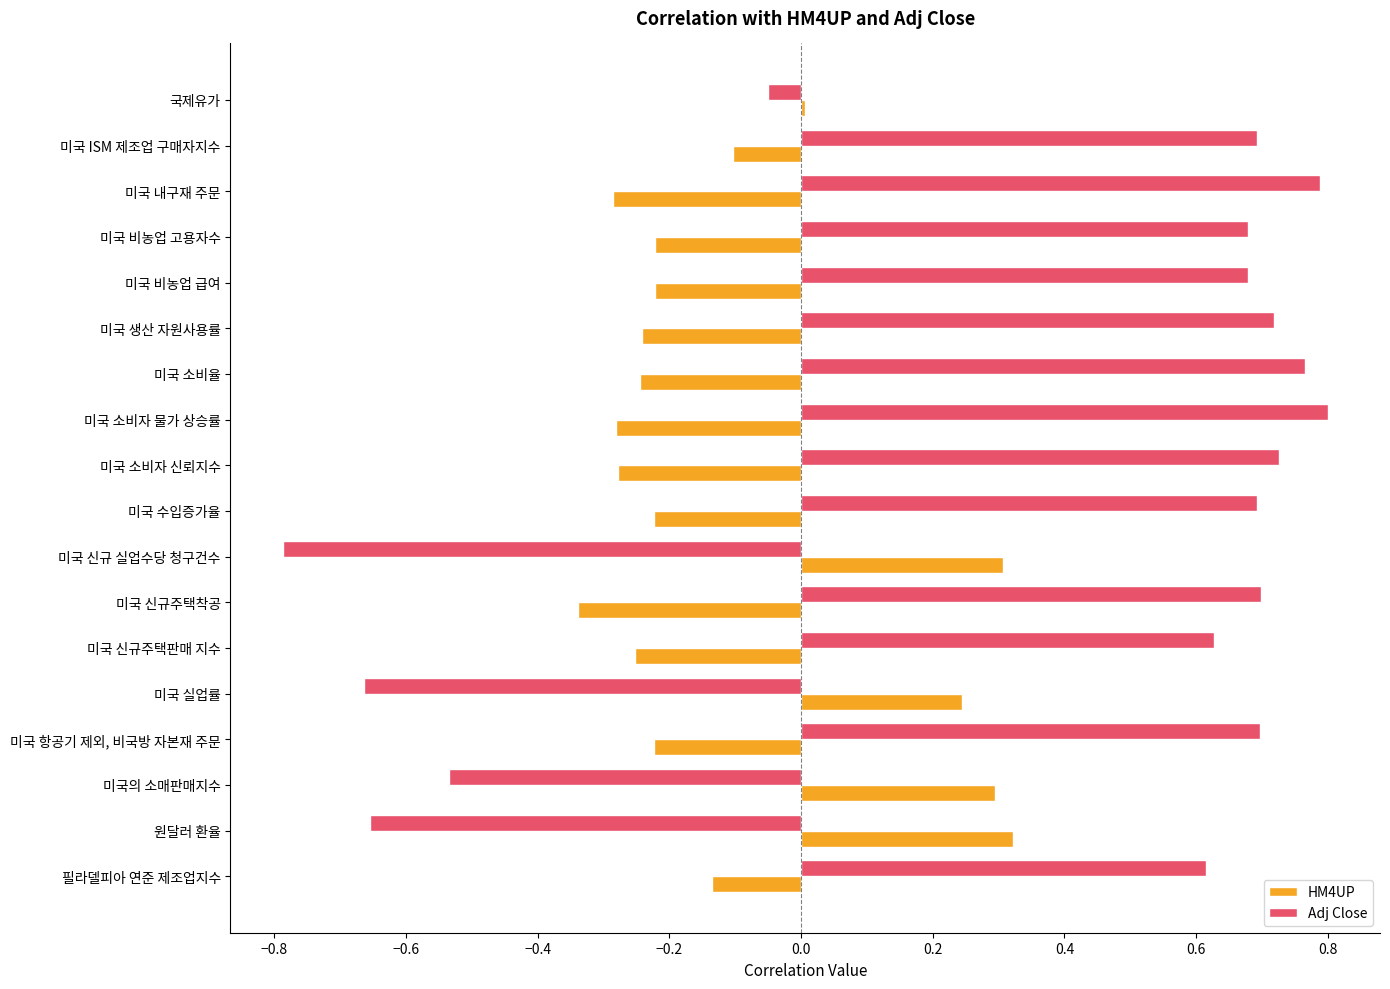

The value of Adj Close at 미국 비농업 급여 is 0.7. True or false?

True